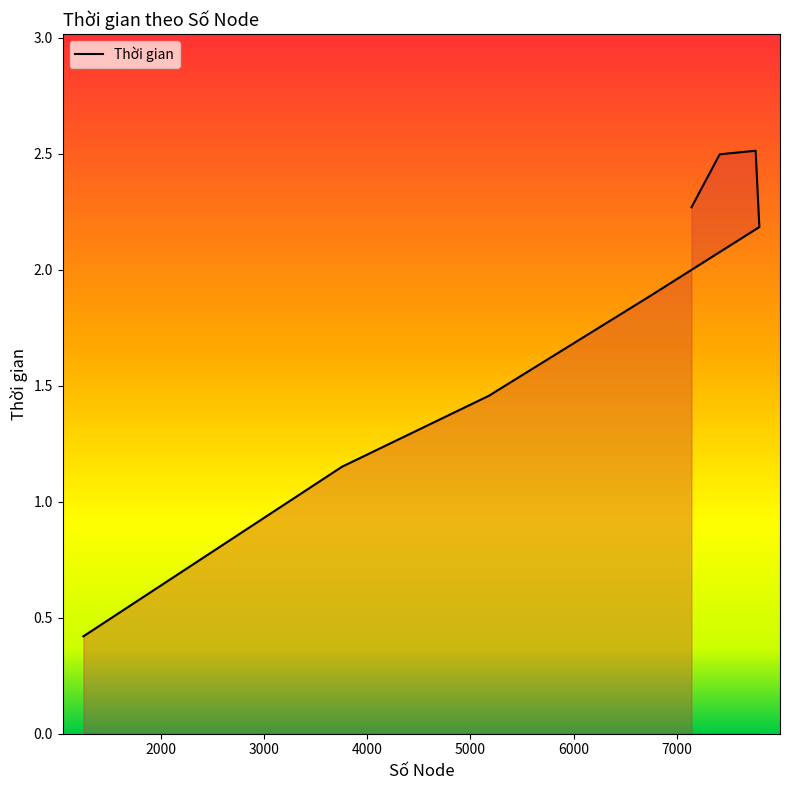

Reading left to right, extract all data points from this chart.

1253=0.4	3756=1.2	5178=1.5	6729=1.9	7798=2.2	7762=2.5	7414=2.5	7141=2.3